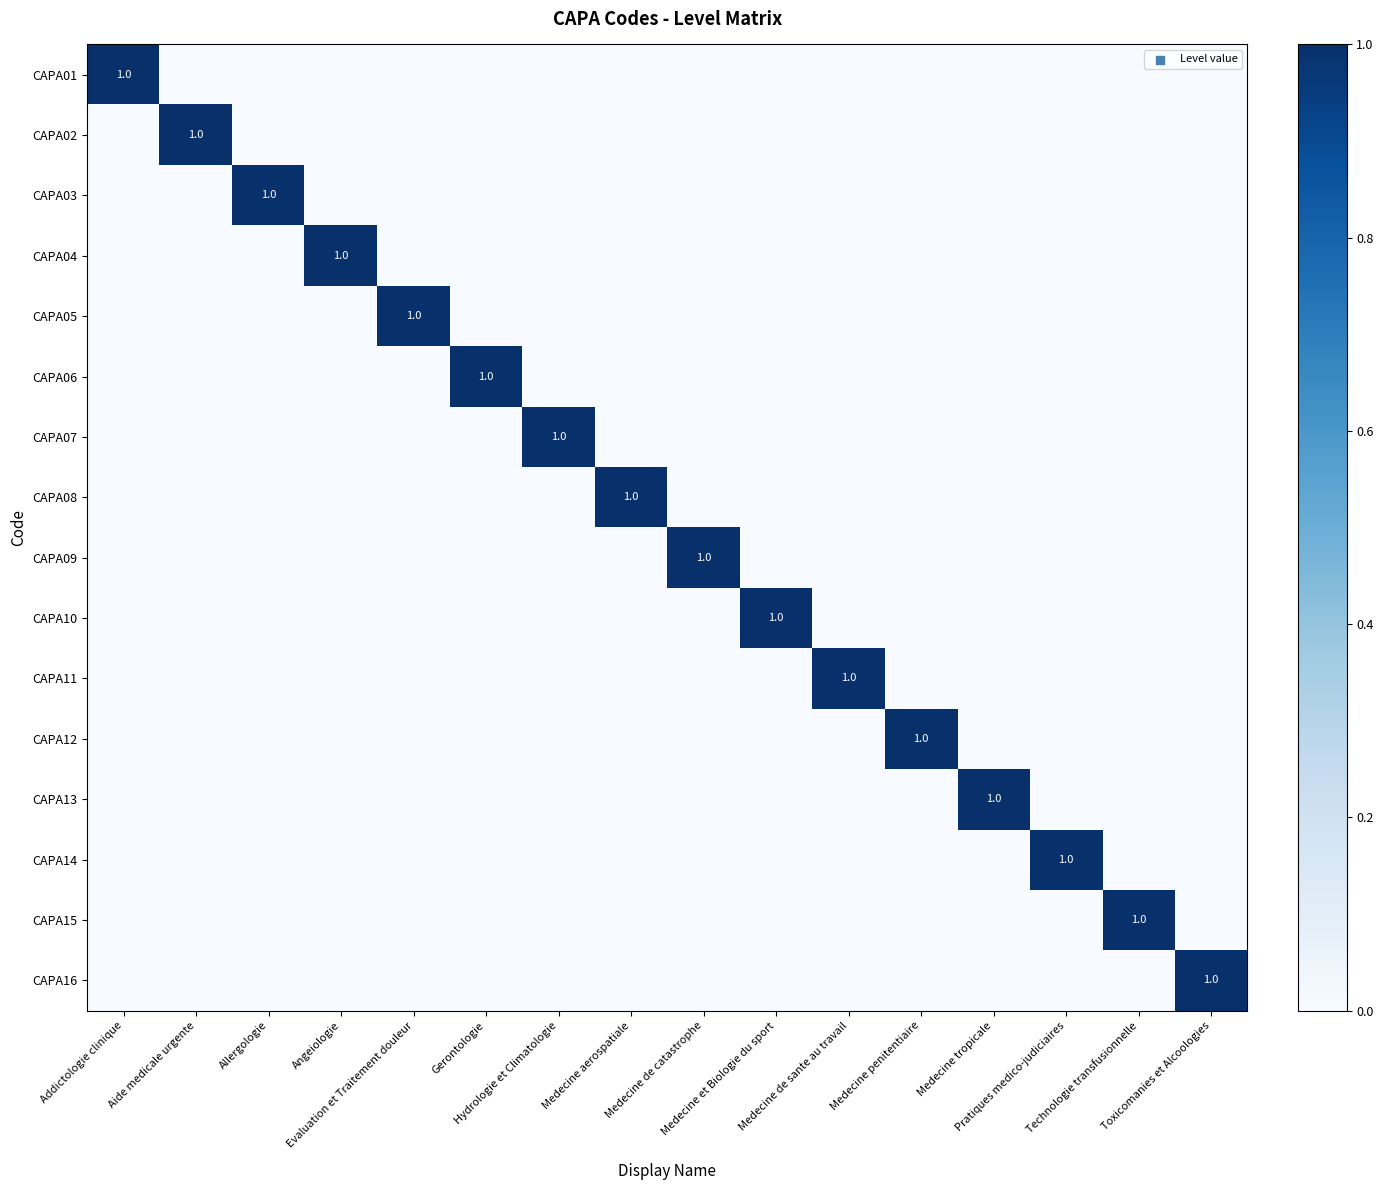

What is the spread (max minus min) of values at Medecine de catastrophe?

1